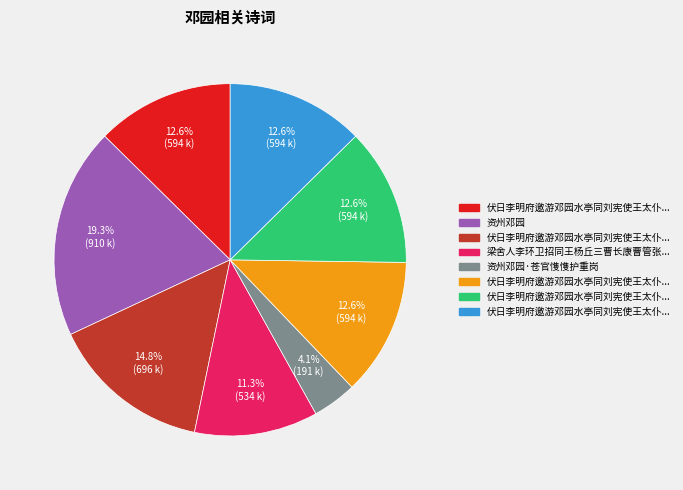

To the nearest percent, what is the difference between the largest and smallest slice percentages?

15%